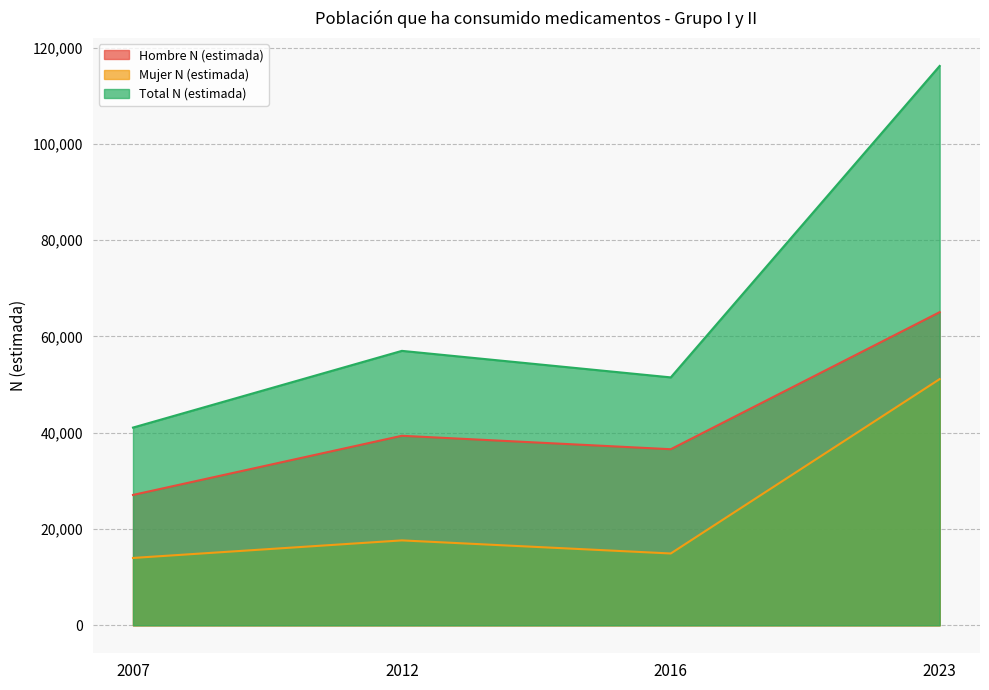

The value of Hombre N (estimada) at 2023 is 32759. True or false?

False